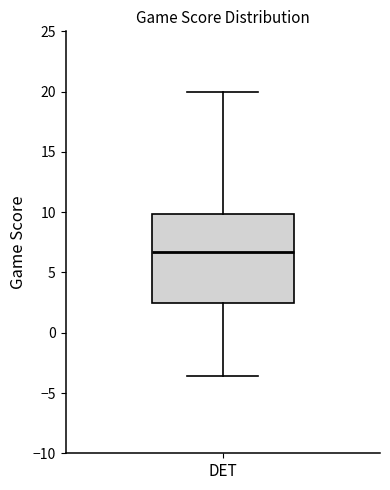

Read this box plot against the y-axis: the position of the median line, the range covered by the box, and the ends of both whiskers. The values are not printed on the chart, so give them approximately, as read against the axis.

median 6.5, box 2.5 to 10.0, whiskers -3.5 to 20.0